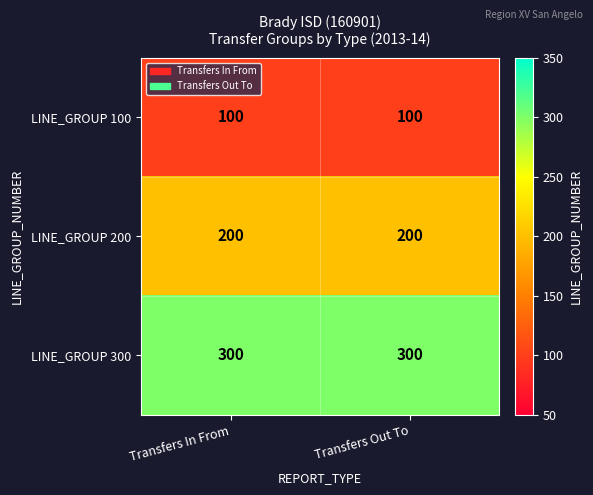

Reading left to right, what are all the values shown in this chart?

LINE_GROUP 100: 100	100
LINE_GROUP 200: 200	200
LINE_GROUP 300: 300	300